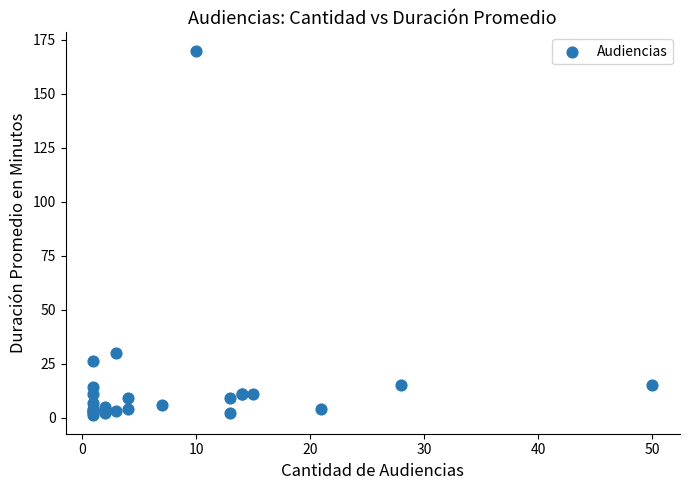

What Y value in the scatter plot is closest to 85?

30